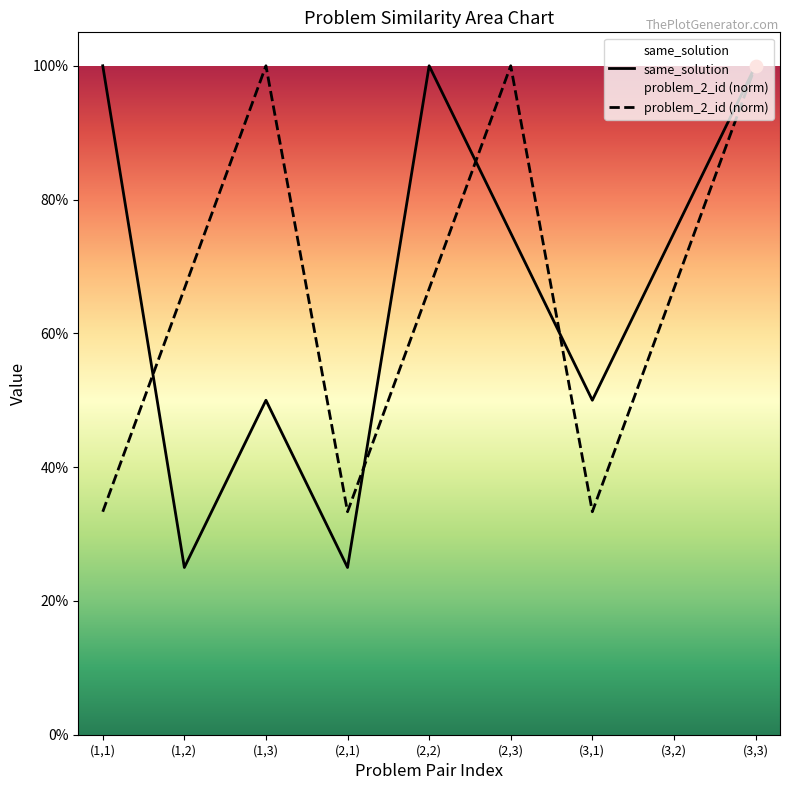

What are all the series names shown in the legend?

same_solution, problem_2_id (norm)